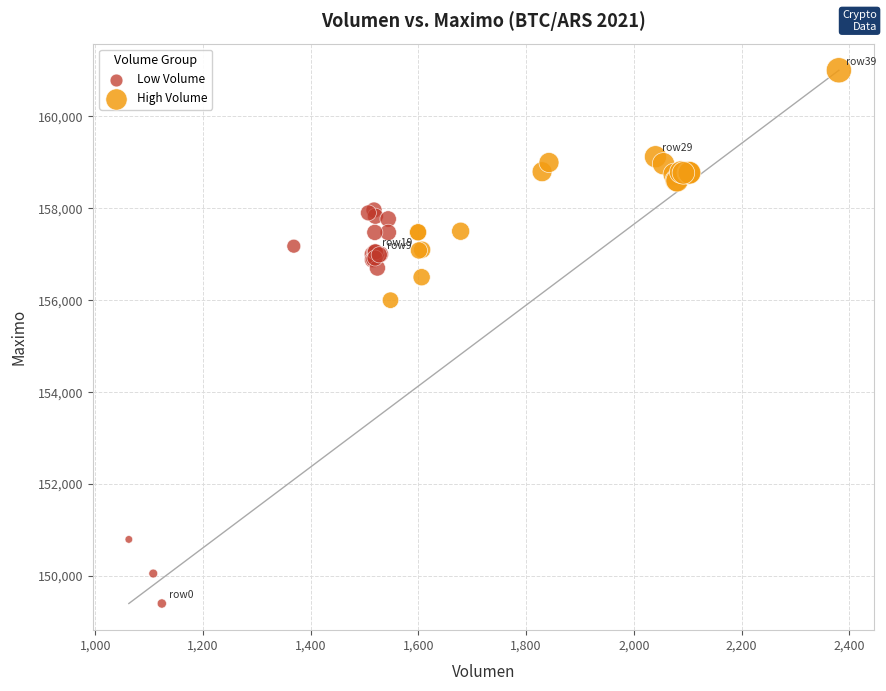

Which series contains the lowest Y value?

Low Volume